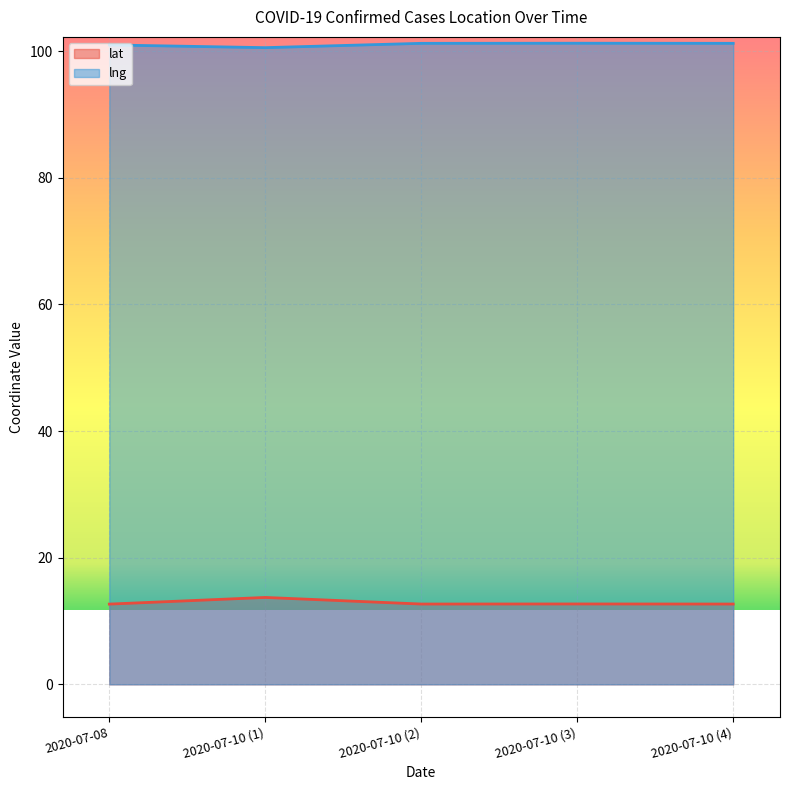

What is the average value of the lng series?

101.1